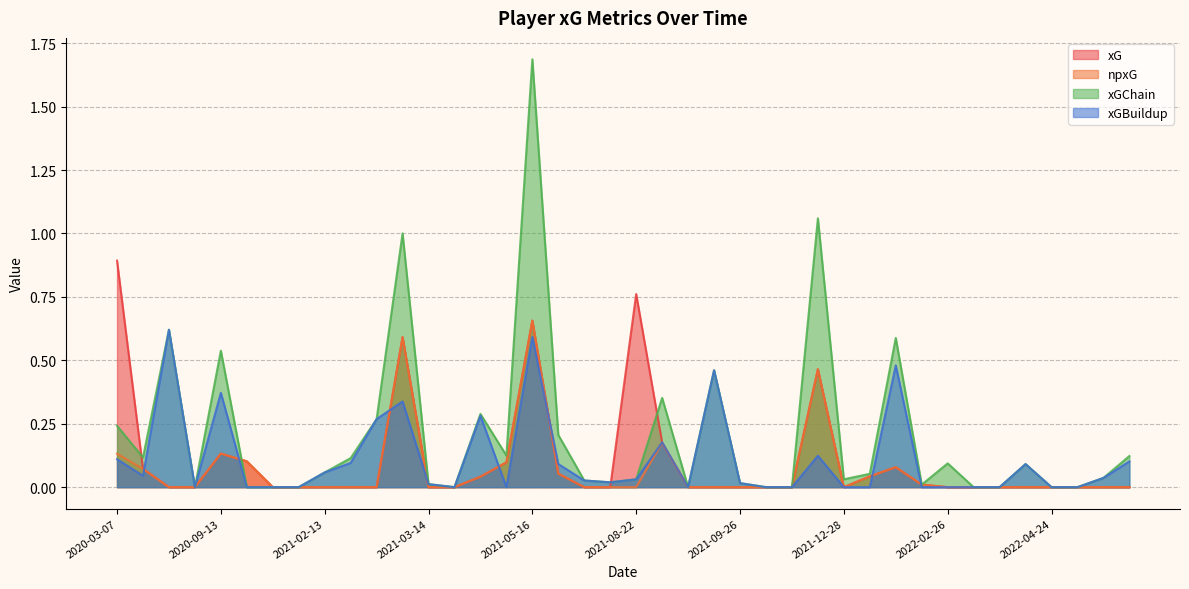

Which series has the largest total across all categories?

xGChain